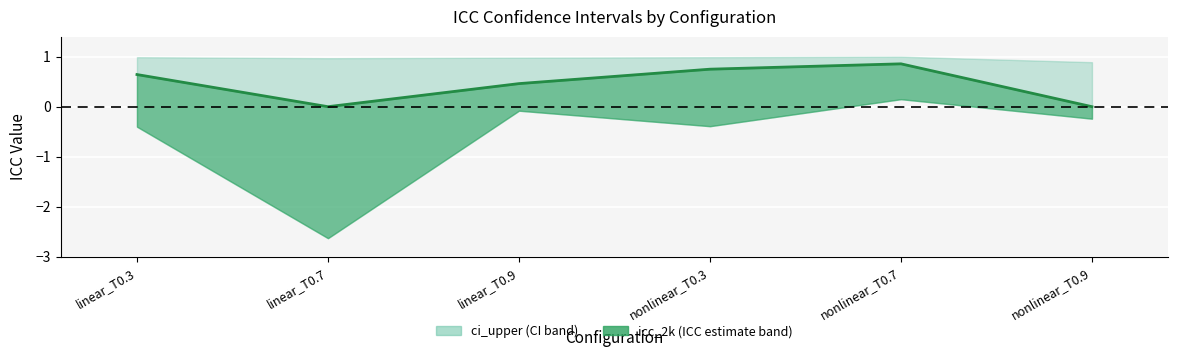

At which label does the data first exceed 0?

linear_T0.3